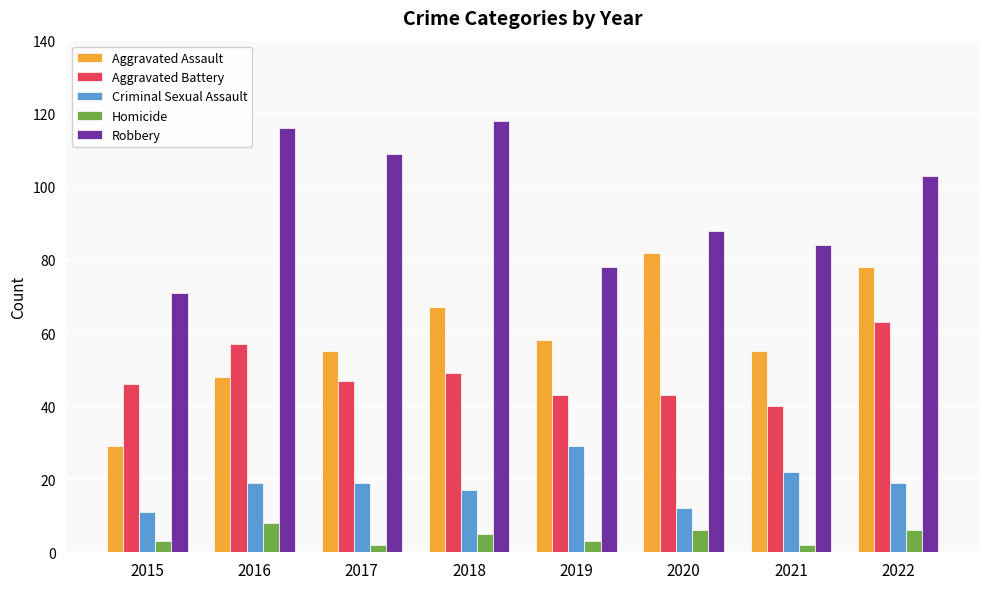

What is the total value across all series at 2018?

256